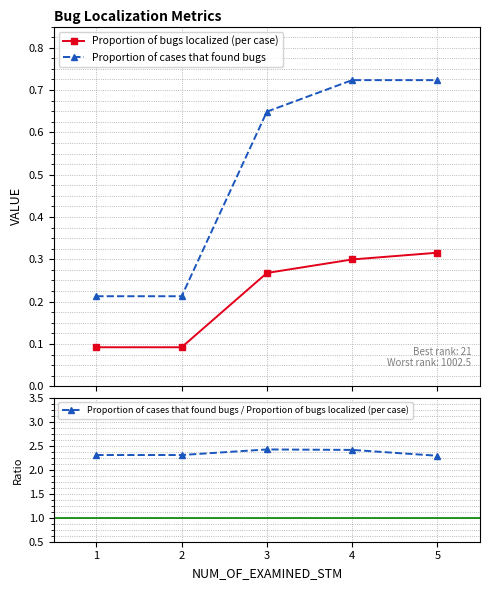

List the series in order of their peak value, highest first.

Proportion of cases that found bugs / Proportion of bugs localized (per case), Proportion of cases that found bugs, Proportion of bugs localized (per case)